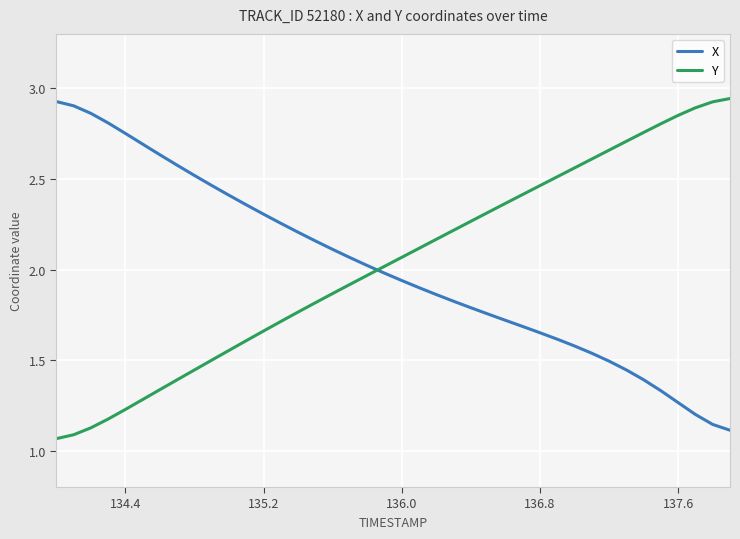

What is the sum of all X values?

80.2